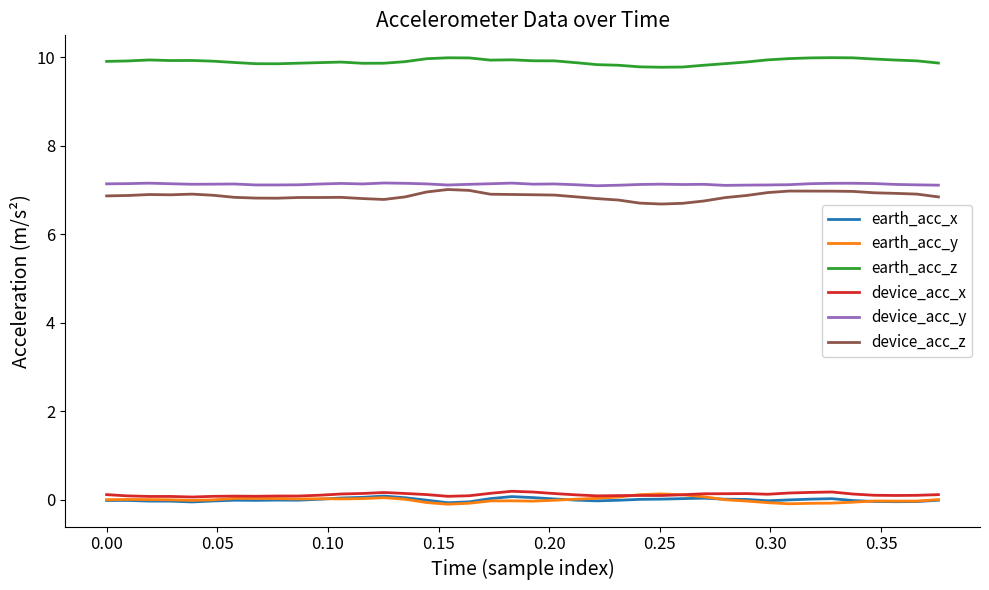

True or false: earth_acc_z and earth_acc_x intersect in this chart.

False